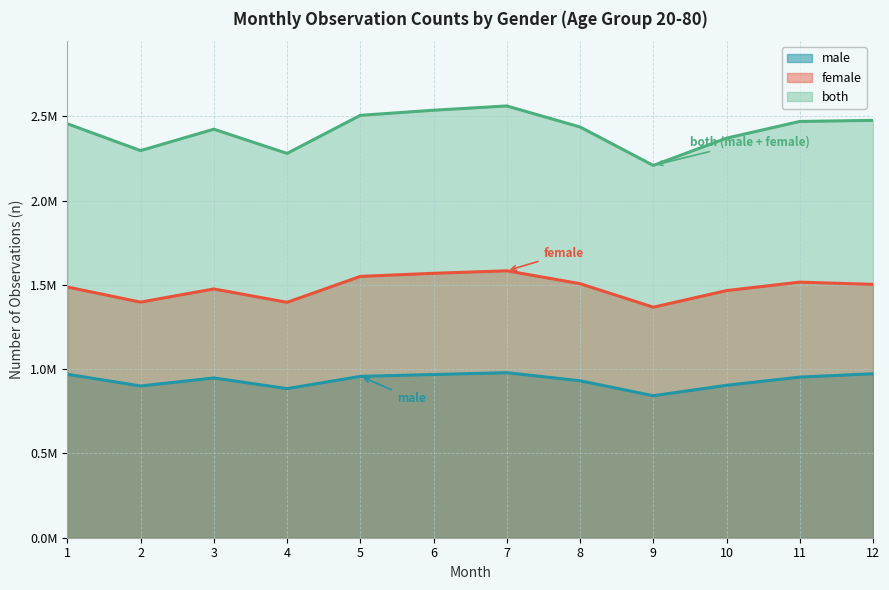

List the series in order of their overall mean, highest first.

both, female, male